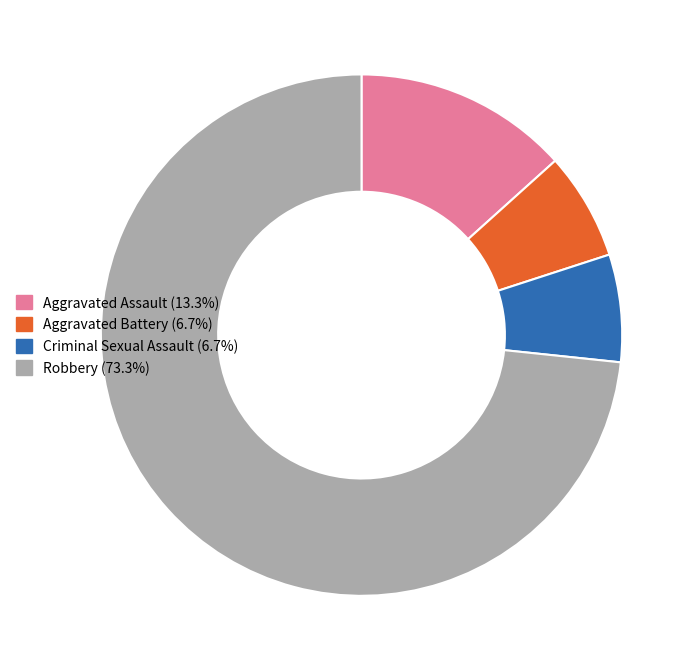

The Aggravated Assault slice represents 13% of the pie. True or false?

True